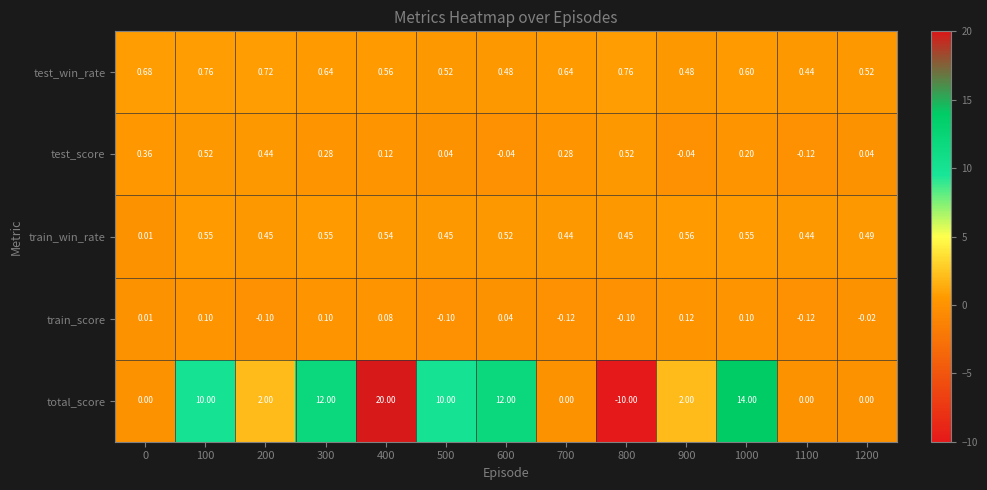

Which series has the largest range (max minus min)?

total_score